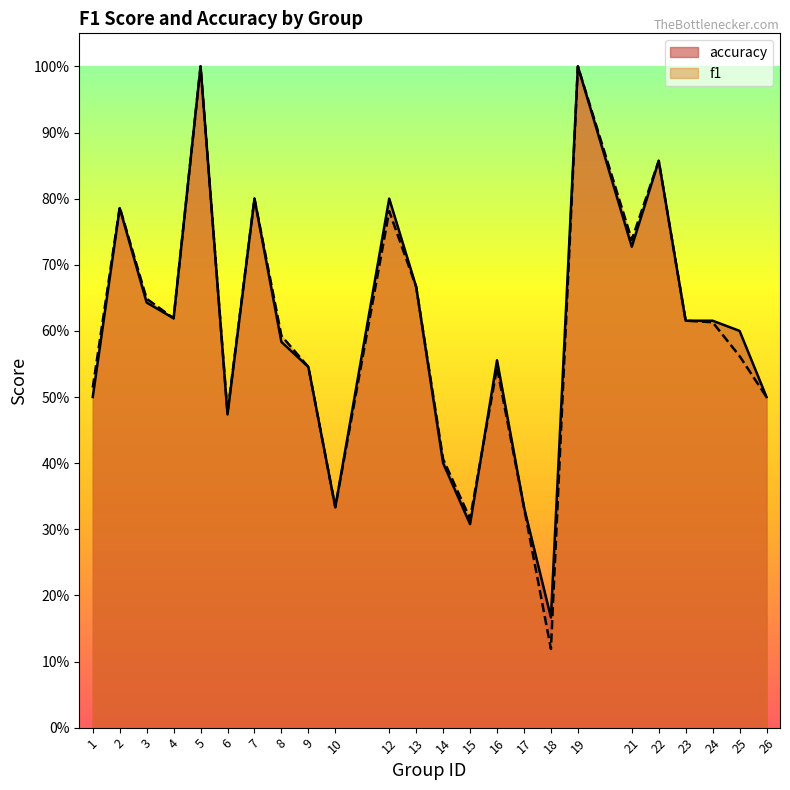

Reading left to right, transcribe all the data shown in this chart.

f1: 0.5	0.8	0.6	0.6	1.0	0.5	0.8	0.6	0.5	0.3	0.8	0.7	0.4	0.3	0.5	0.3	0.1	1.0	0.7	0.9	0.6	0.6	0.6	0.5
accuracy: 0.5	0.8	0.6	0.6	1.0	0.5	0.8	0.6	0.5	0.3	0.8	0.7	0.4	0.3	0.6	0.3	0.2	1.0	0.7	0.9	0.6	0.6	0.6	0.5